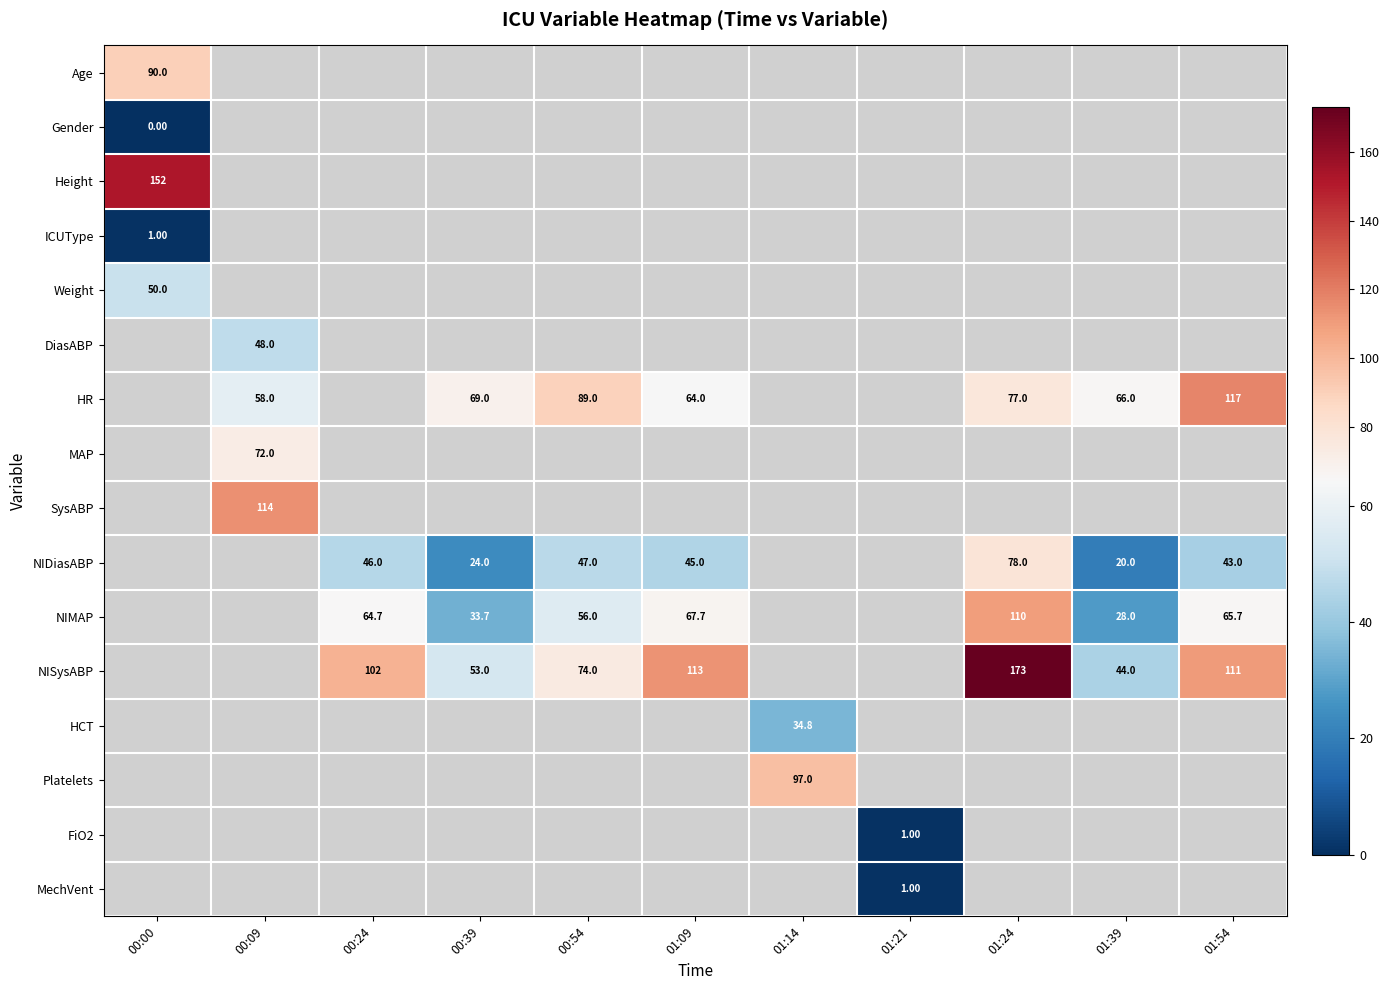

How many series are shown in this chart?

16